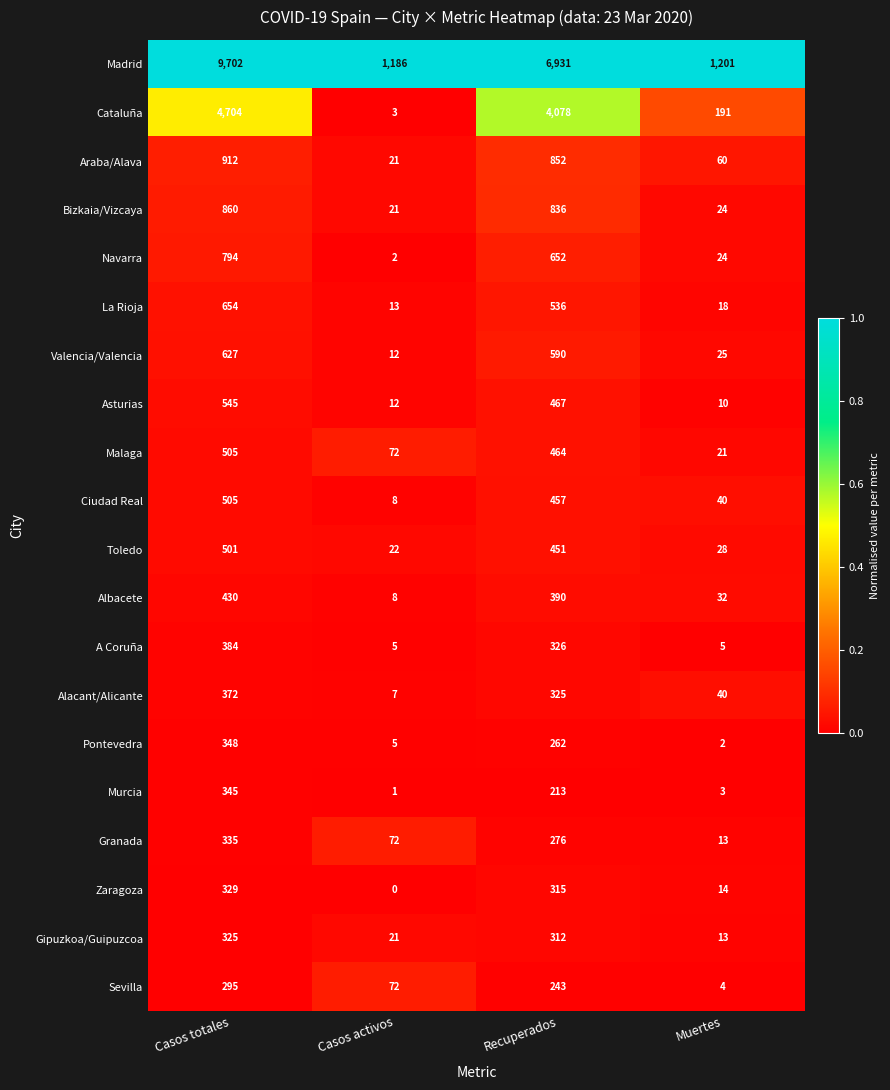

At how many categories does at least one series exceed 0?

4